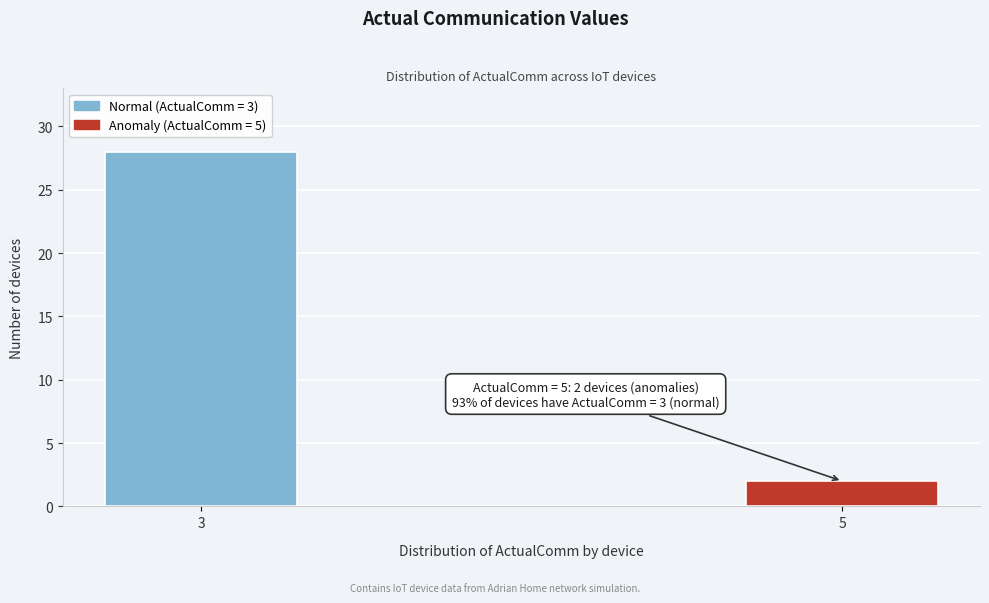

Reading left to right, list all the values displayed in this chart.

28	2